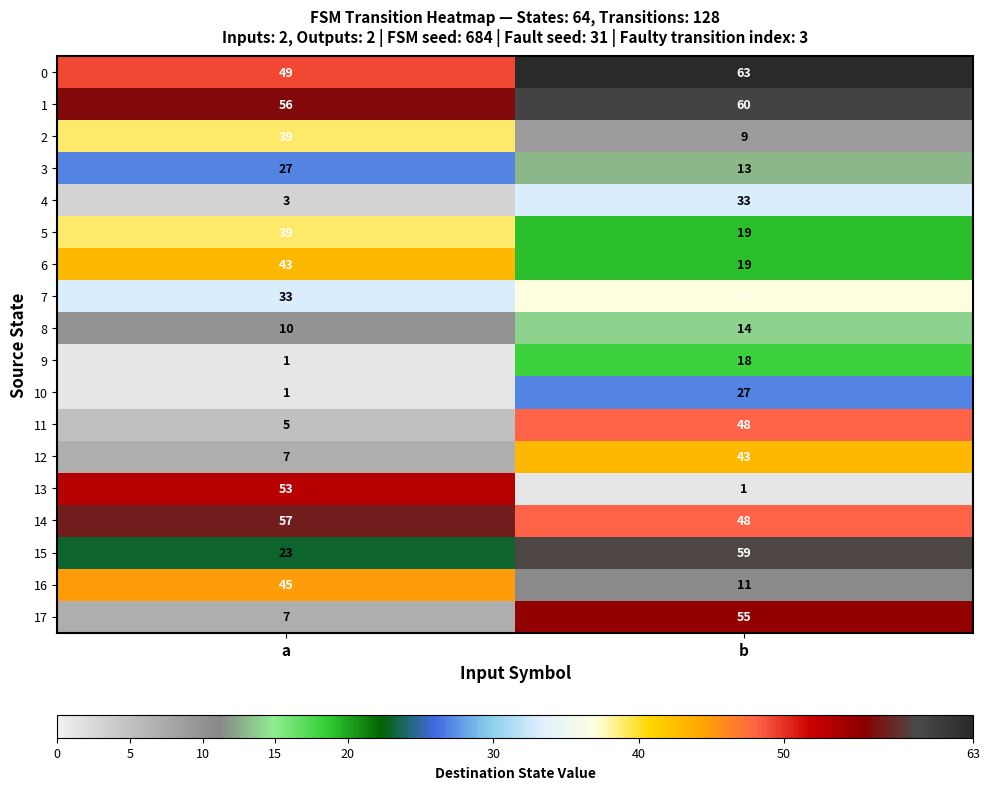

Between a and b, which series saw the biggest shift?

13